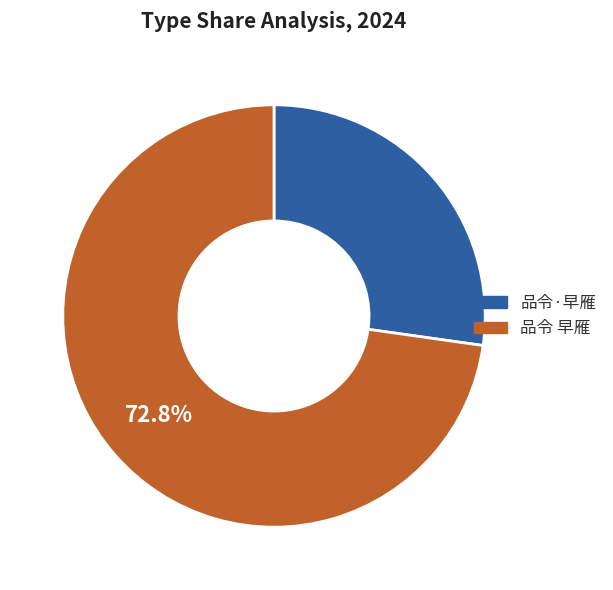

To the nearest percent, what is the combined percentage of 品令 早雁 and 品令·早雁?

100%